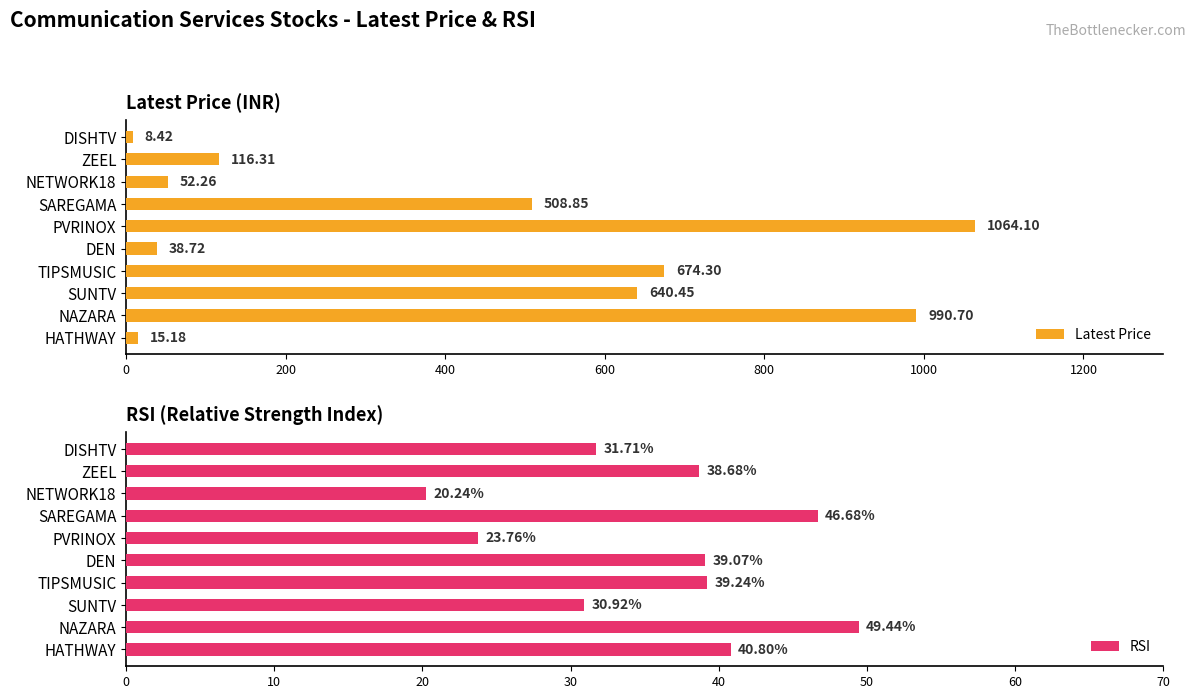

What is the difference between the Latest Price values at NETWORK18 and DEN?

13.5